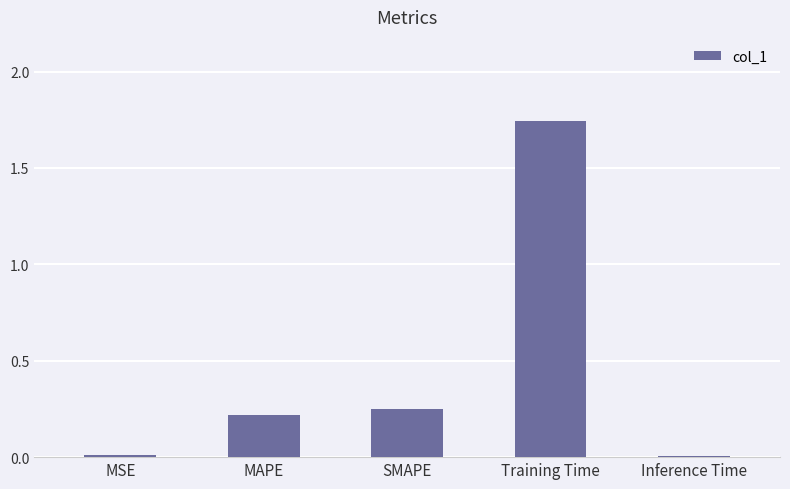

True or false: the data shows 0.0 at Inference Time.

True